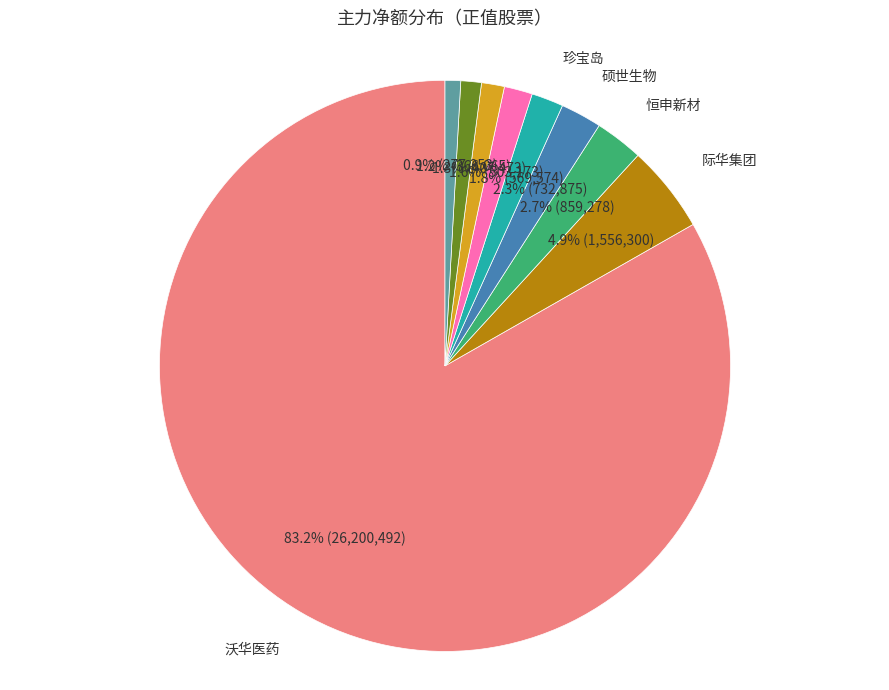

What is the majority slice?

沃华医药